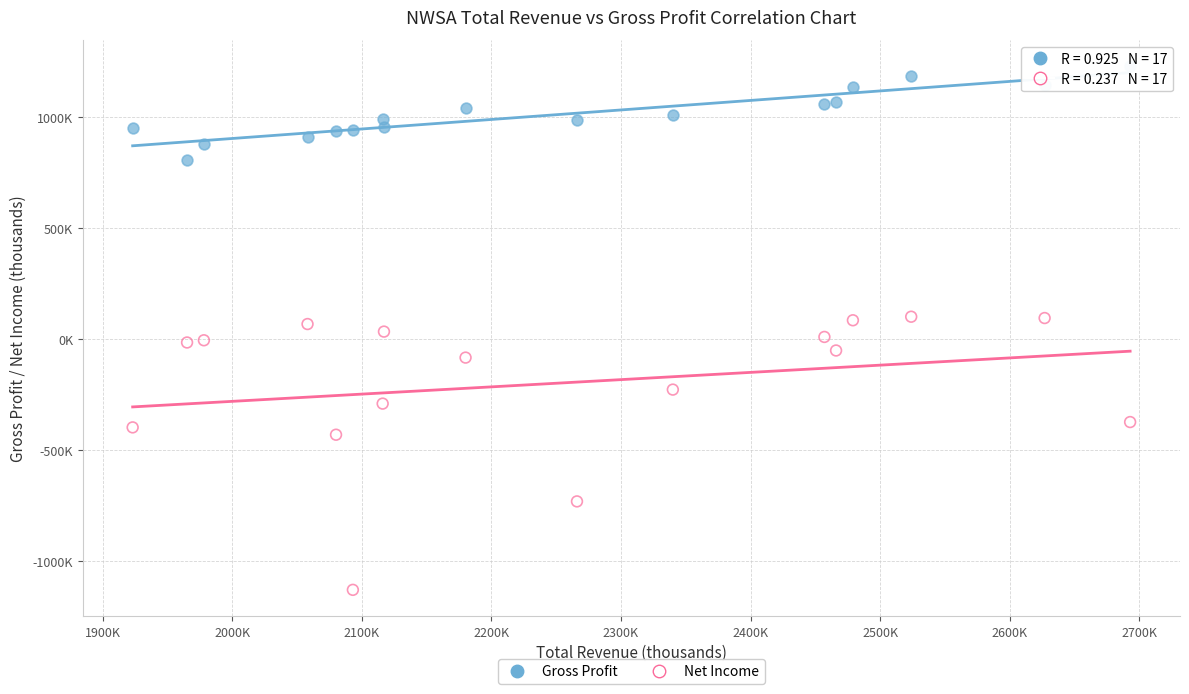

What are all the series names shown in the legend?

Gross Profit, Net Income